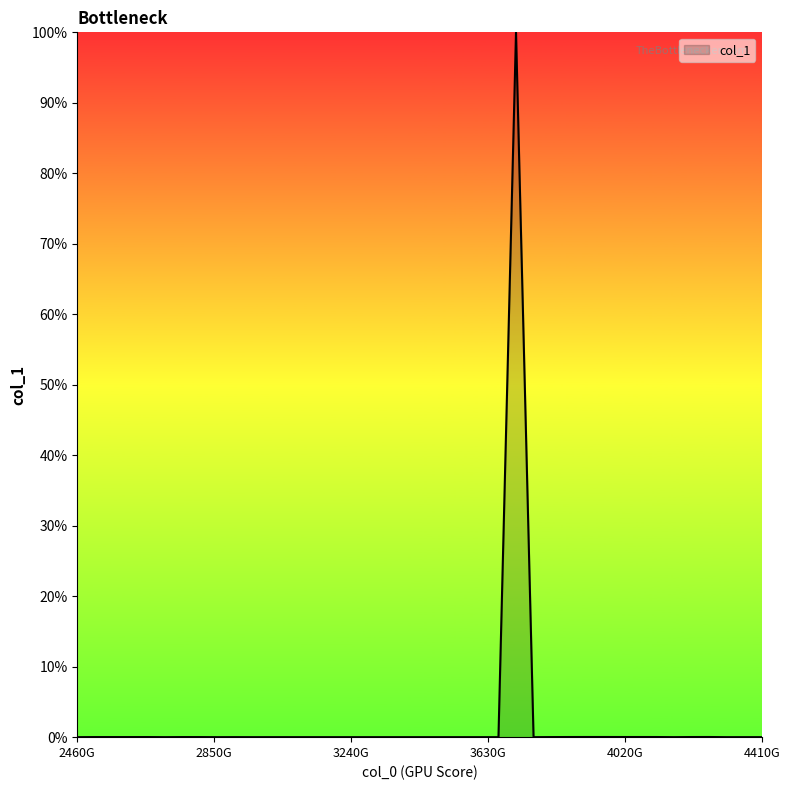

How many lines are shown in the chart?

1